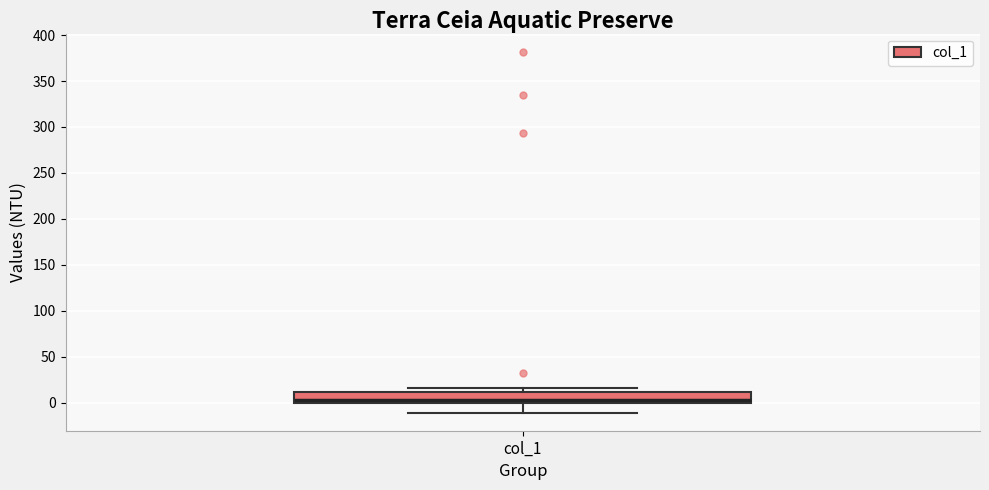

Where does the lower whisker of the box for col_1 end on the y-axis? The values are not printed on the chart, so give them approximately, as read against the axis.

-10